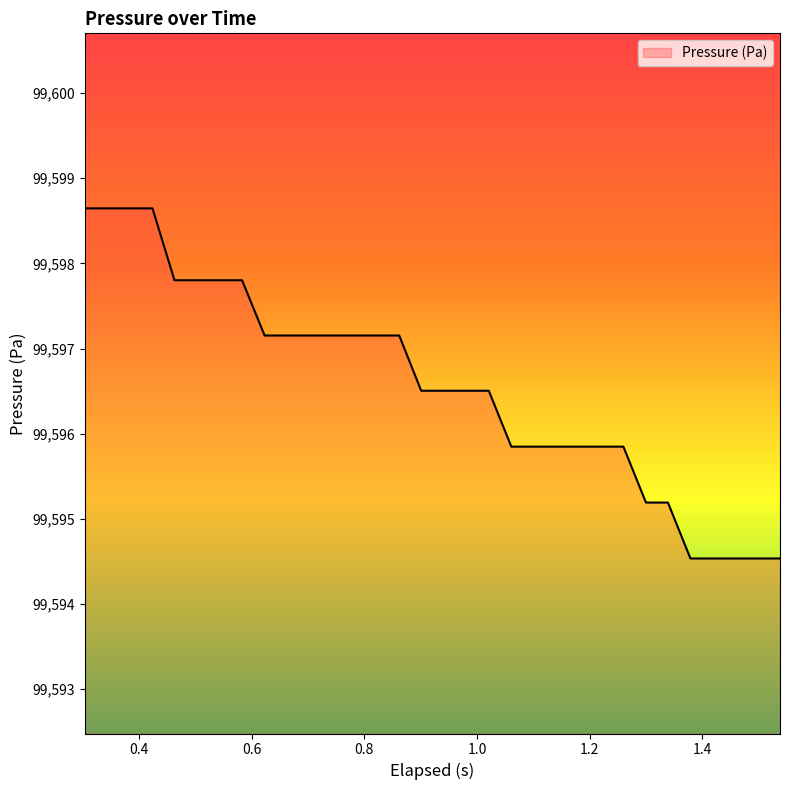

What is the average value?

99596.6